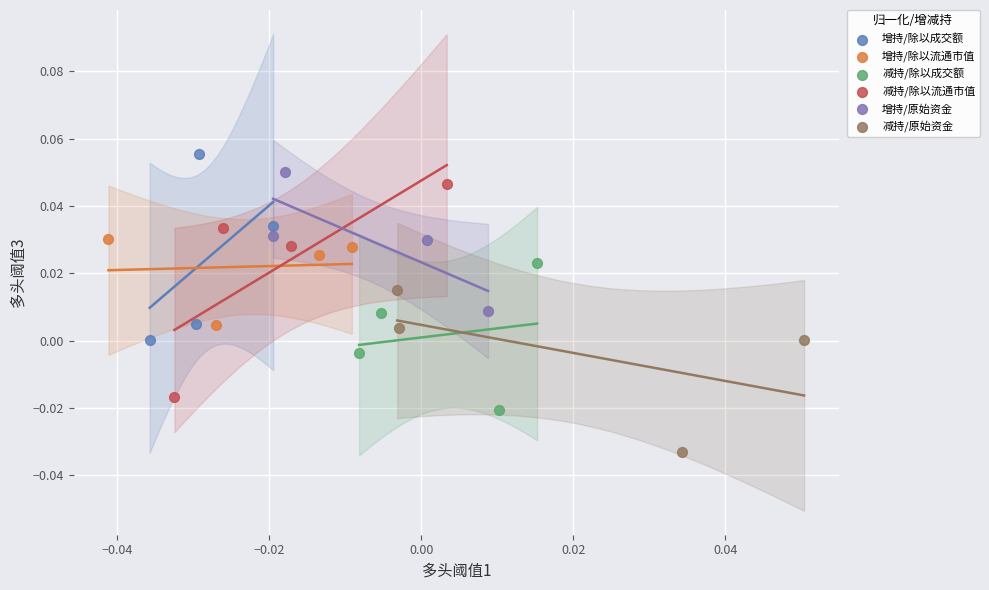

Which series has the widest spread of Y values?

减持/除以流通市值